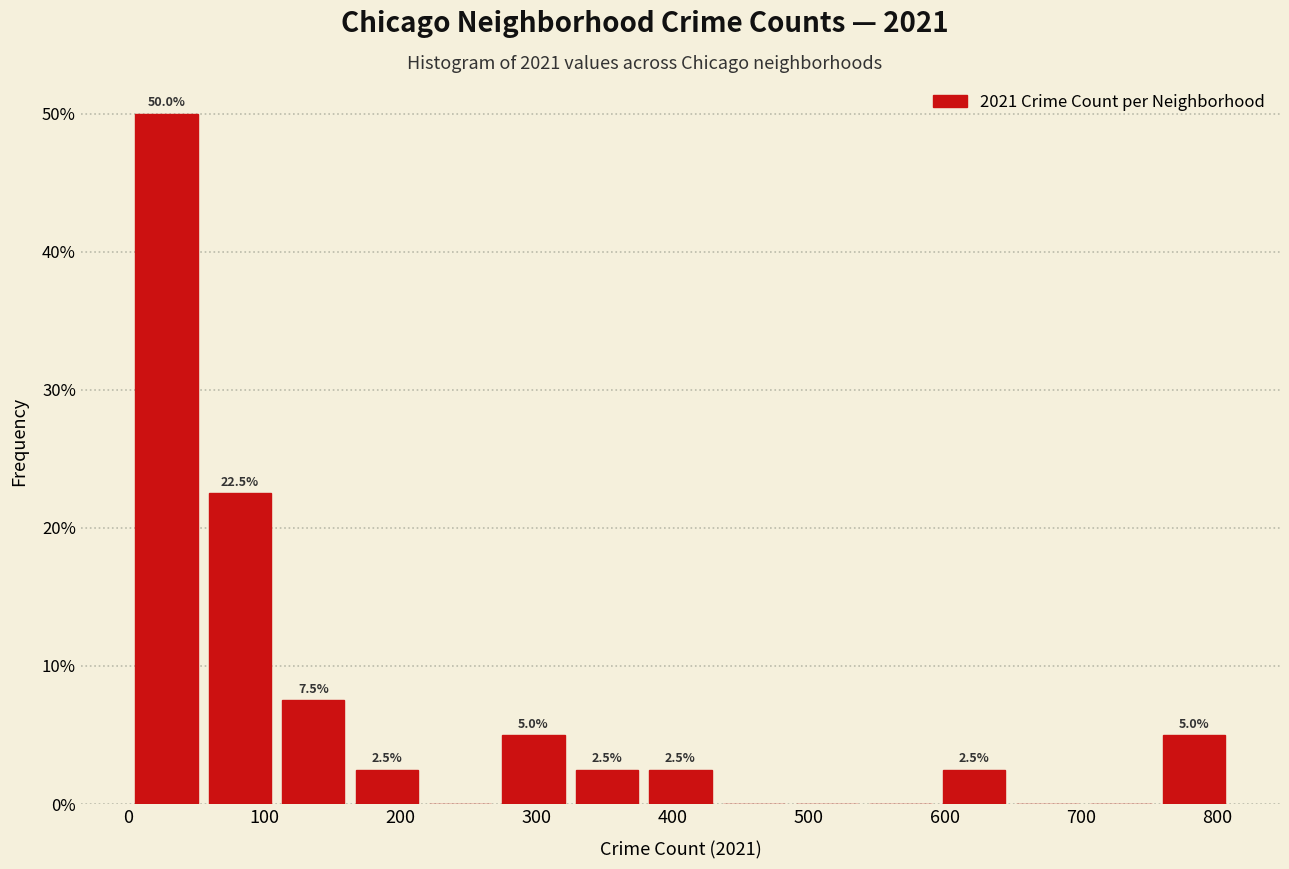

Which range on the x-axis has the tallest bar?

0 to 50